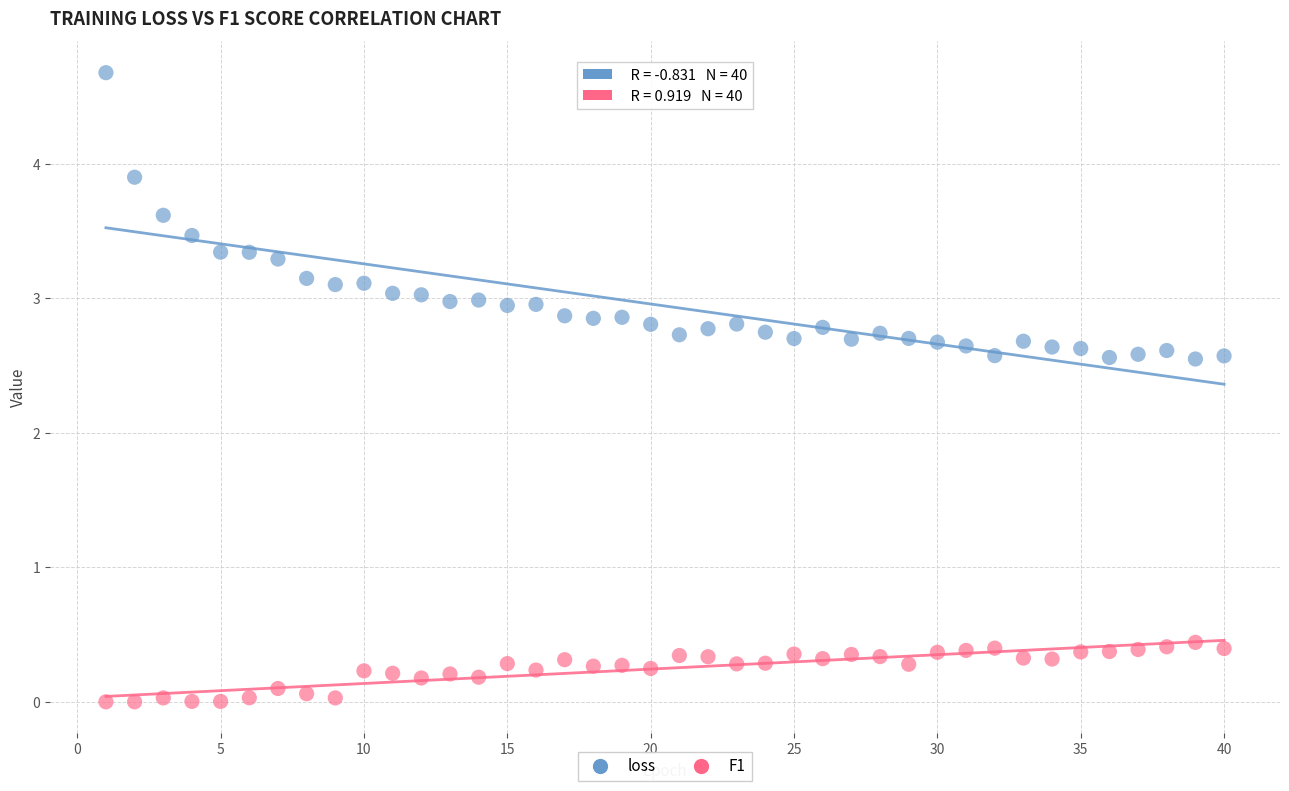

Across all data points, what is the range of X values (max minus min)?

39.0